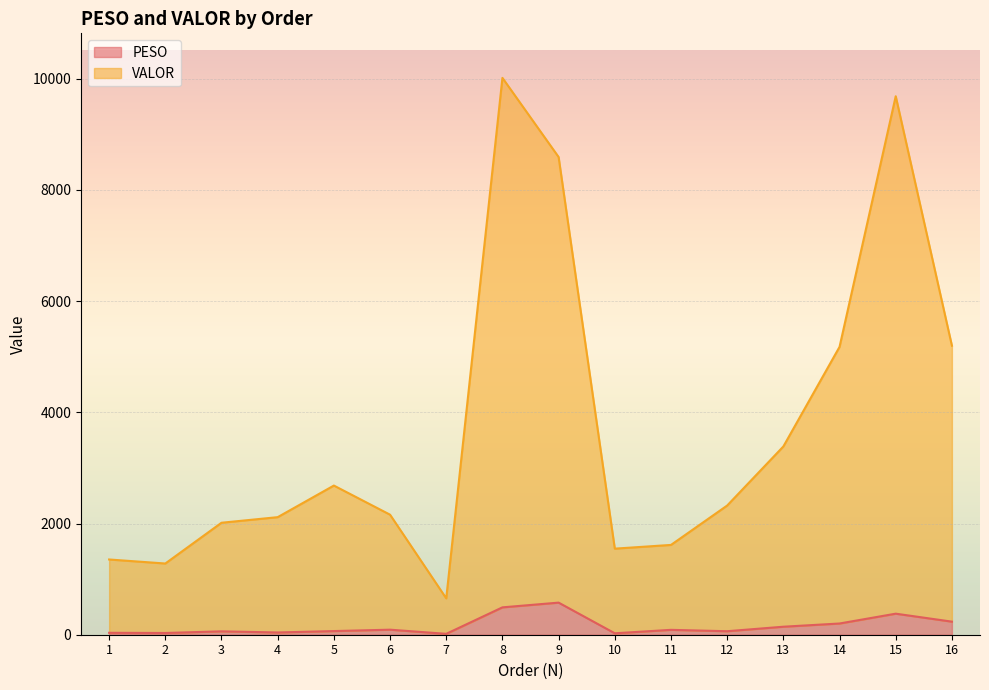

Read the PESO value at 4.

40.5